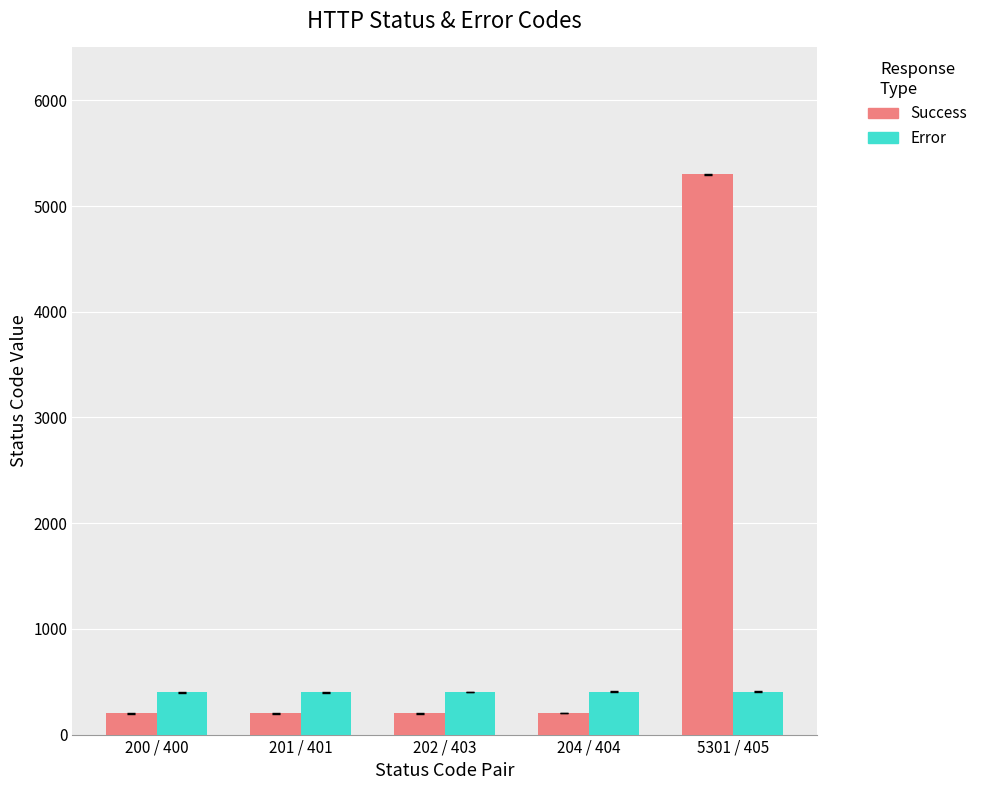

Rank the series by their average value, from highest to lowest.

Success, Error